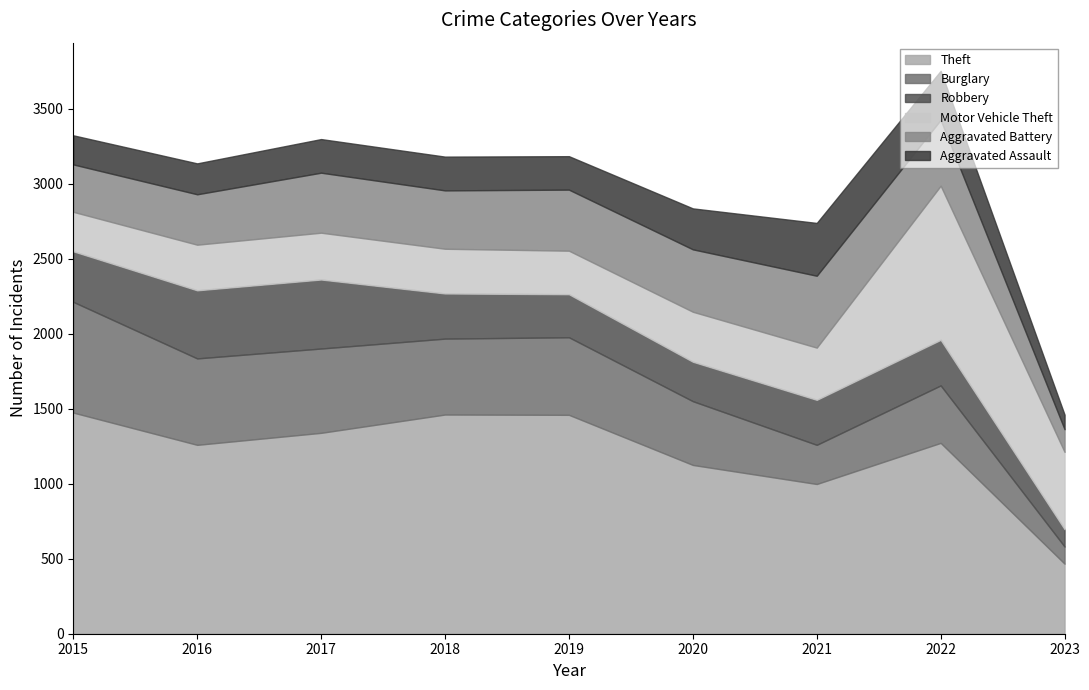

The Robbery series shows 735 at 2016. True or false?

False